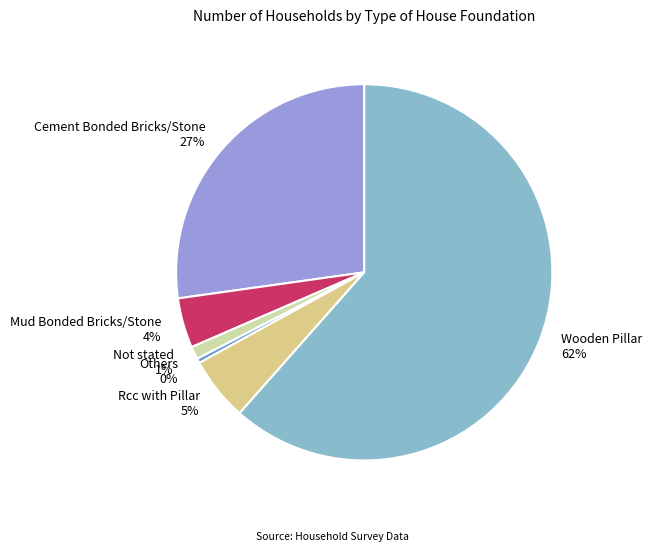

What is the smallest slice in the pie chart?

Others